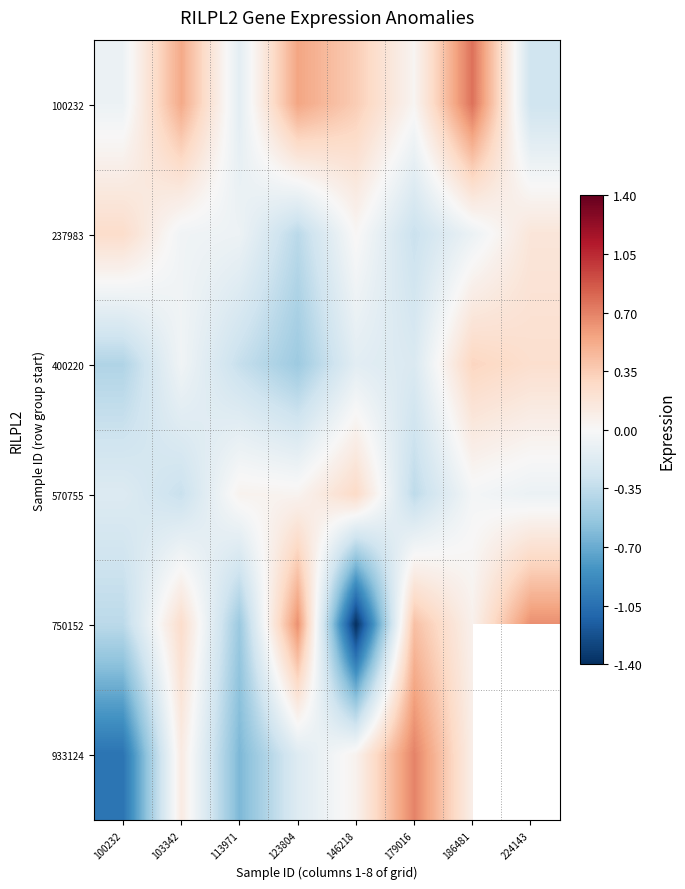

What is the minimum value for 750152?

-1.4